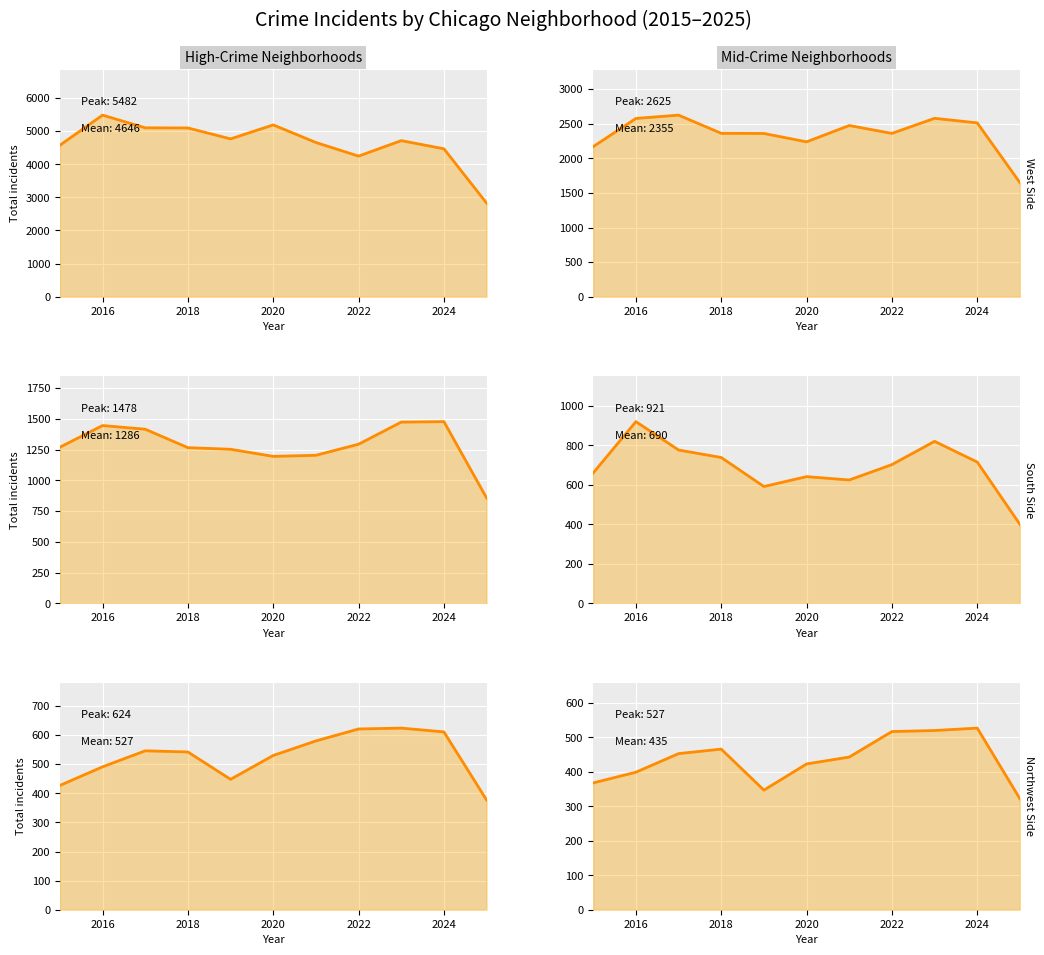

How many categories are shown in the chart?

11